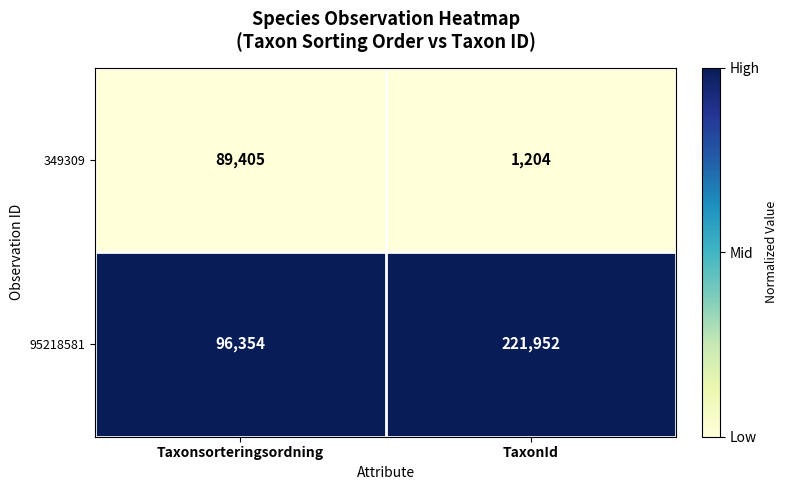

The value of 349309 at Taxonsorteringsordning is 89405. True or false?

True